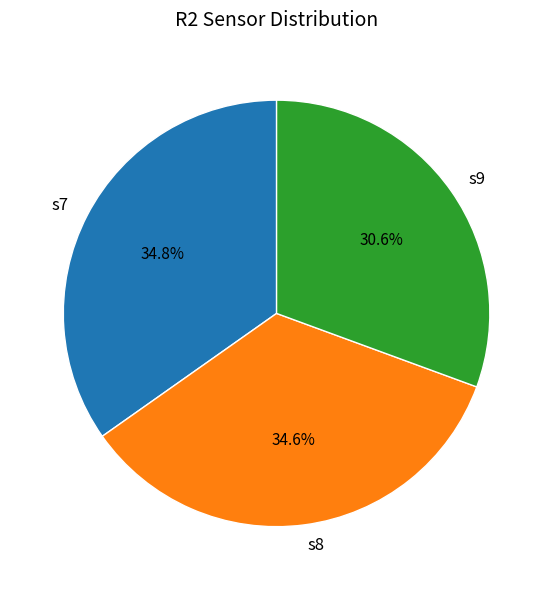

To the nearest percent, what is the combined percentage of s9 and s8?

65%